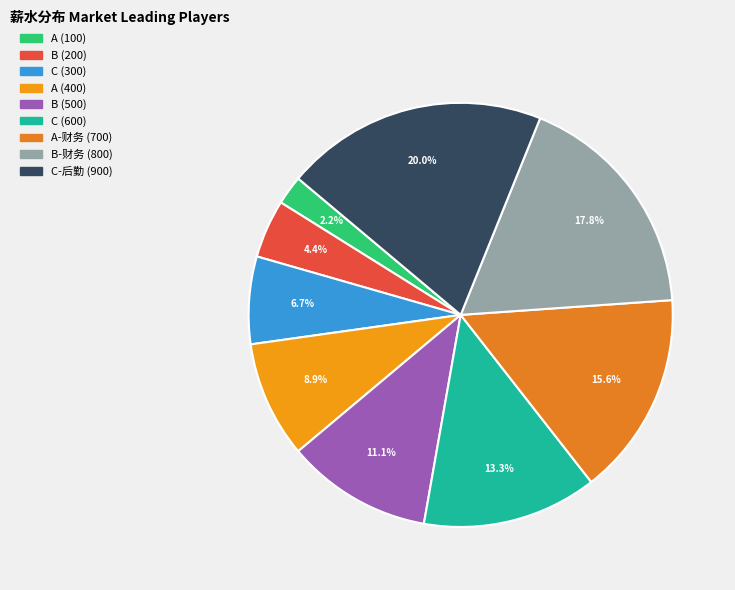

Is there any slice that represents more than half of the pie?

No